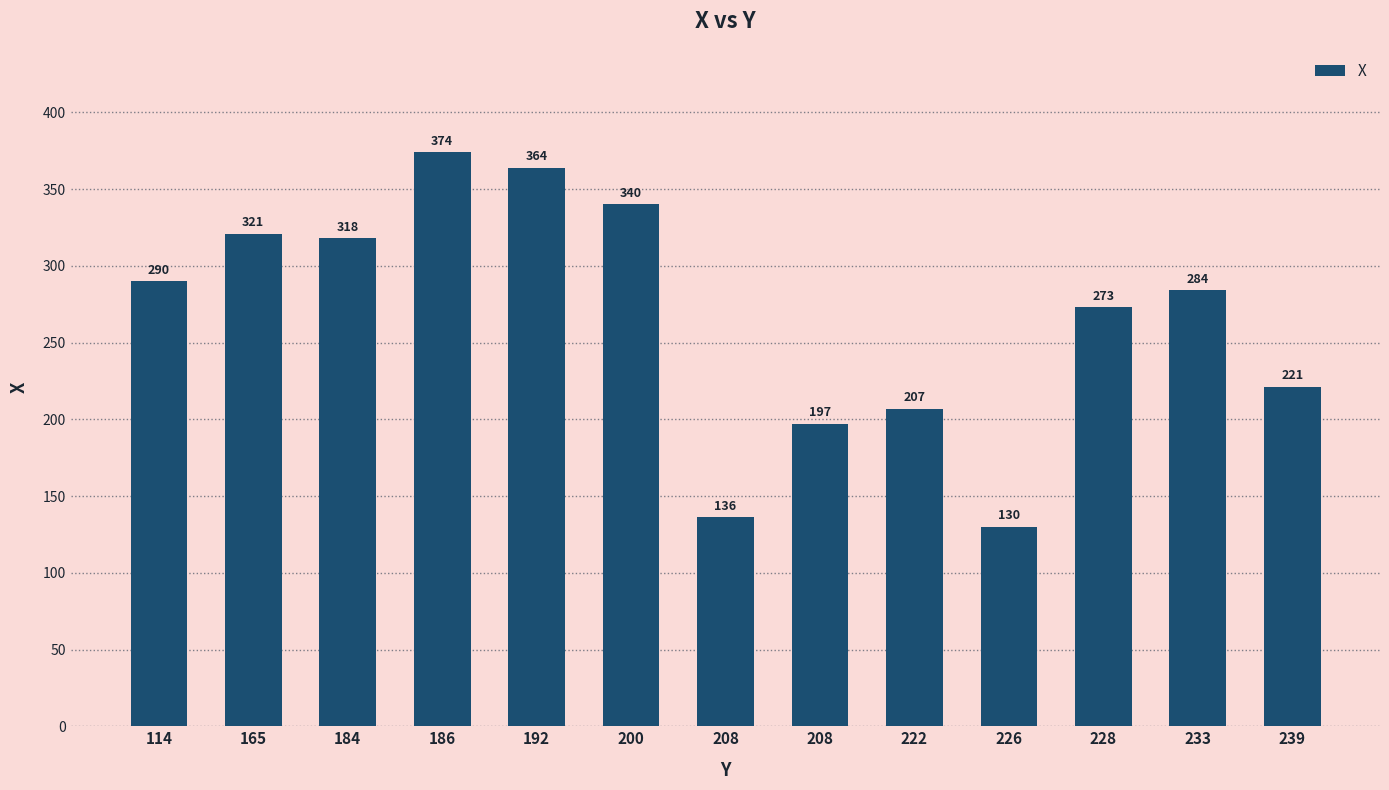

How many bars are there in total?

13